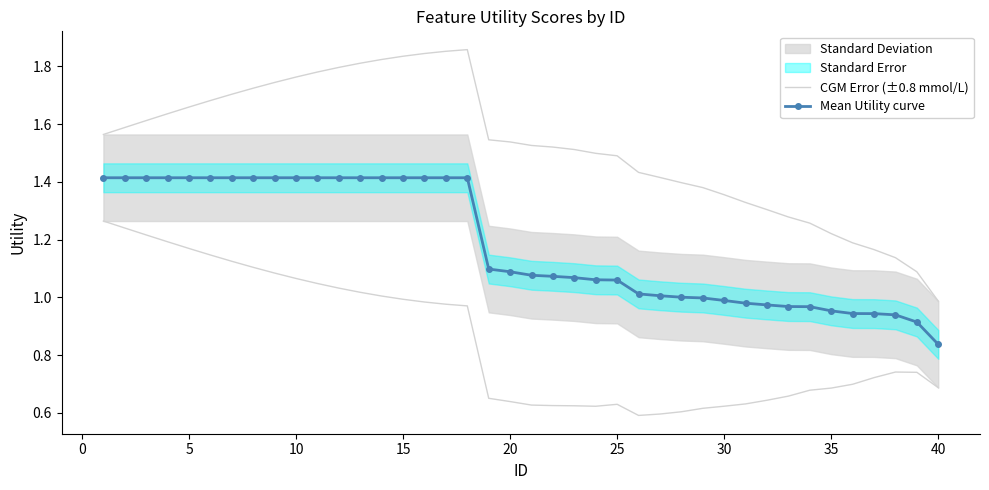

How many lines are shown in the chart?

2